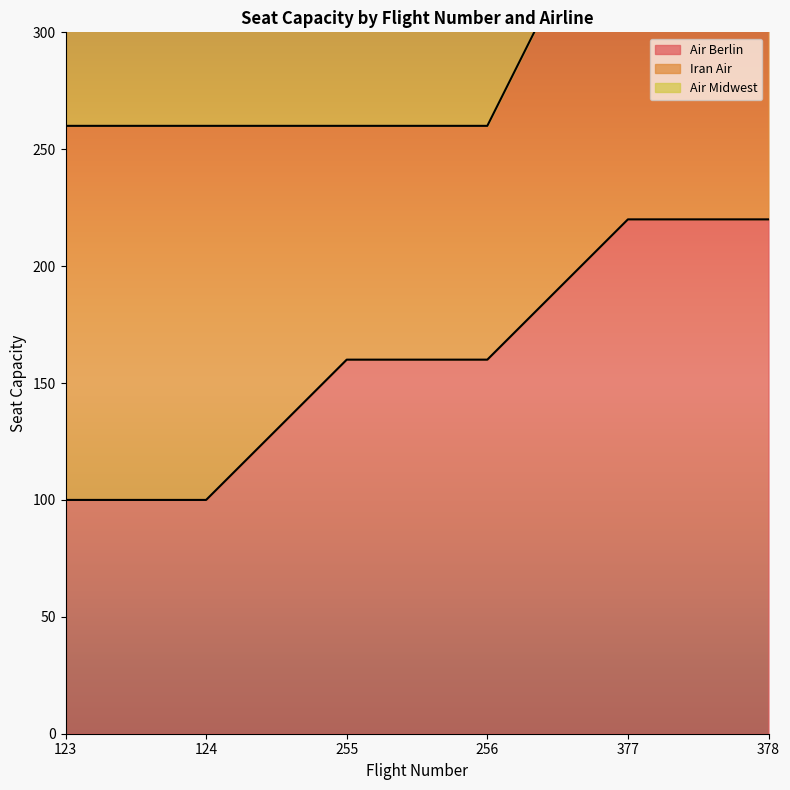

How many lines are shown in the chart?

2